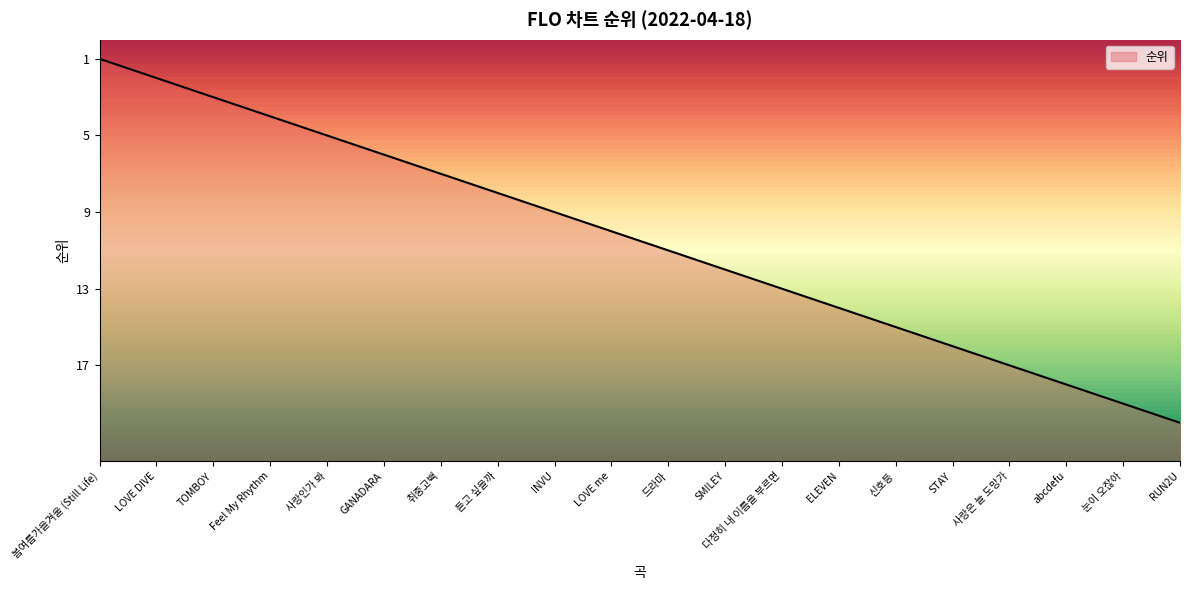

Which has a higher value, 눈이 오잖아 or LOVE me?

LOVE me